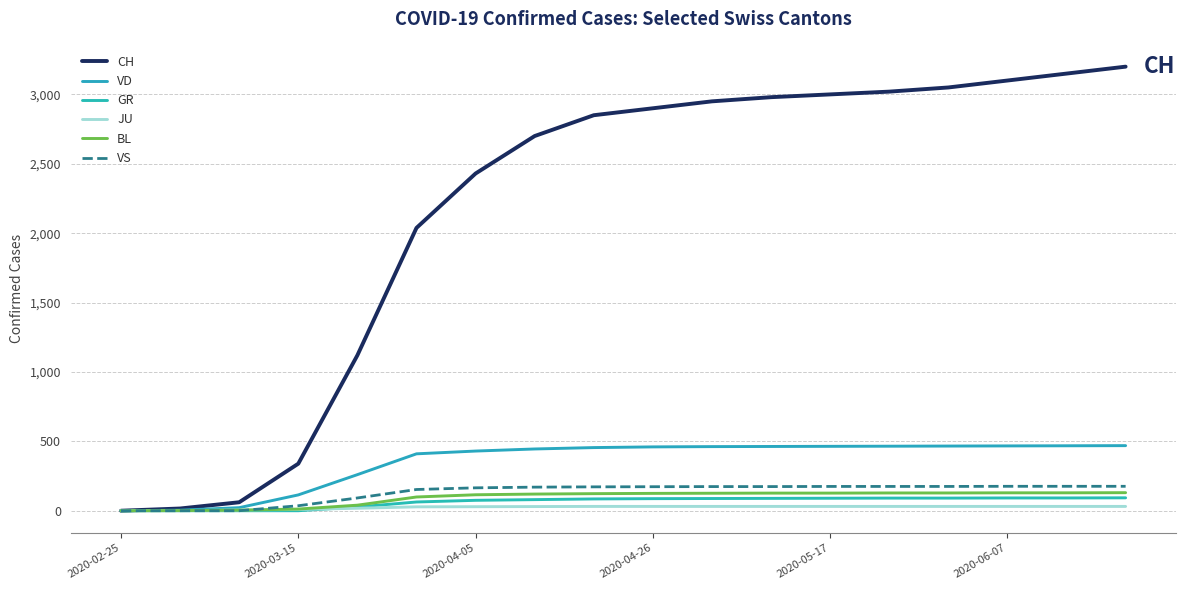

Does the chart display data point markers on the line(s)?

No